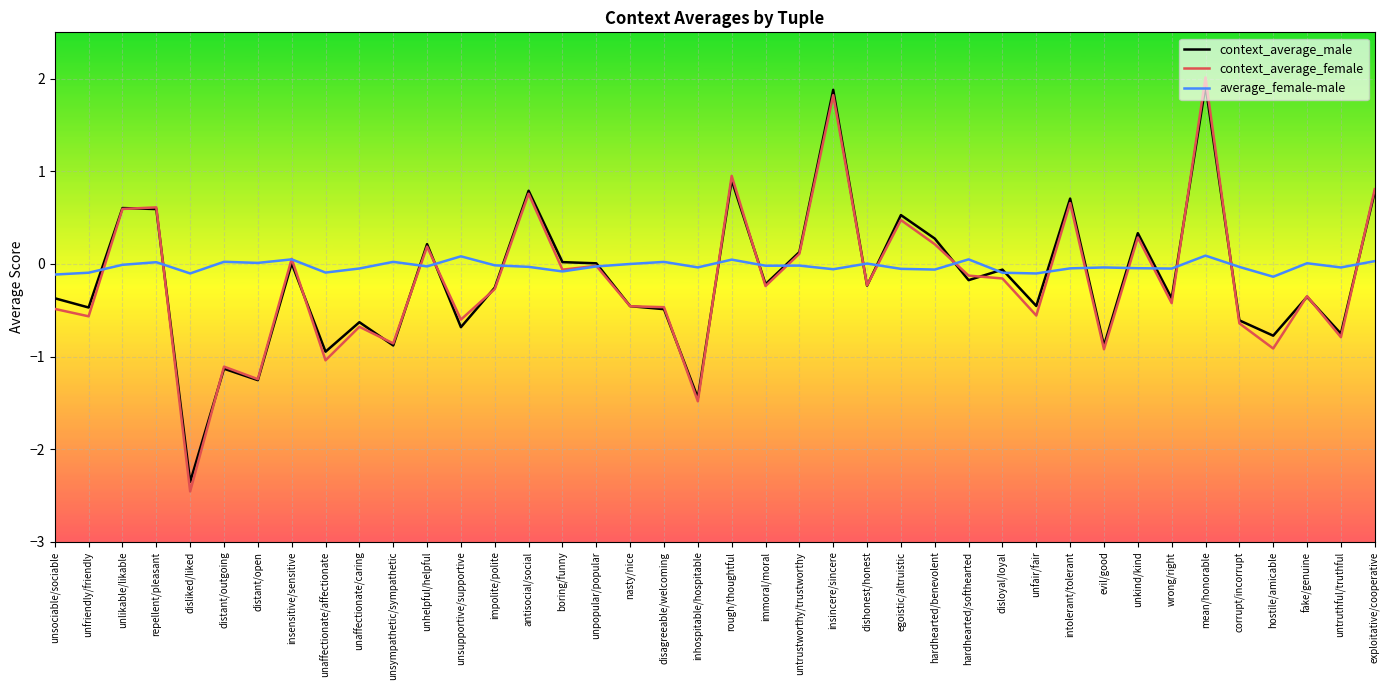

What is the highest value of the context_average_male series?

1.9